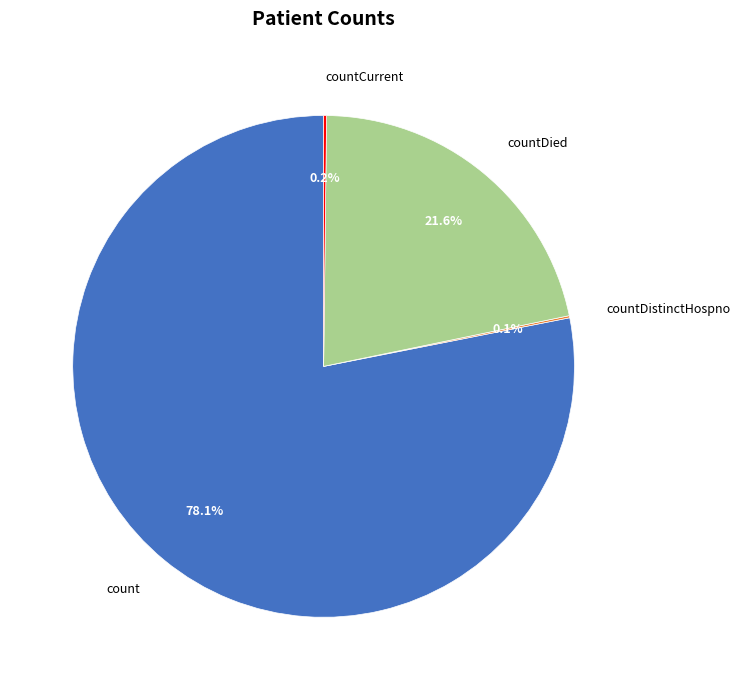

How much of the chart is everything except count?

21.9%